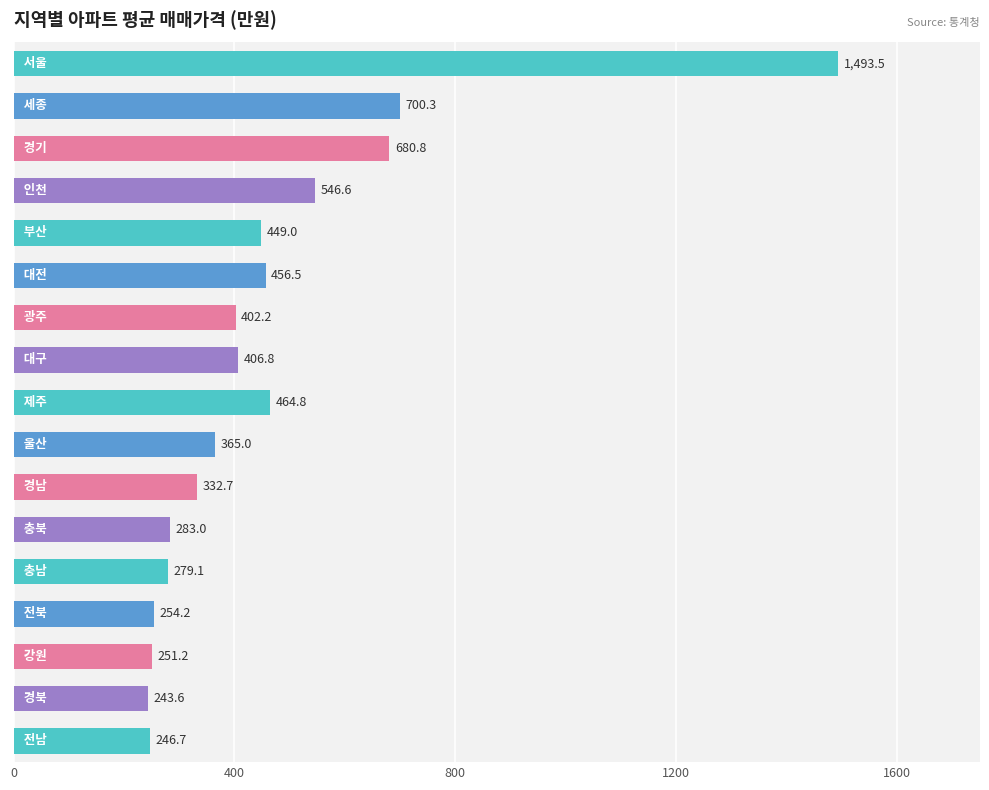

What is the value of the 6th bar from the top?

456.5